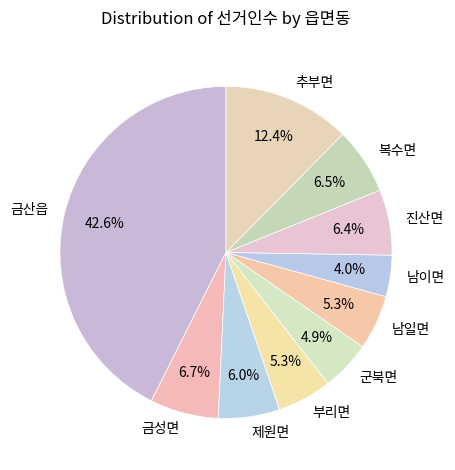

Is it true that 부리면 is 5% of the pie?

True